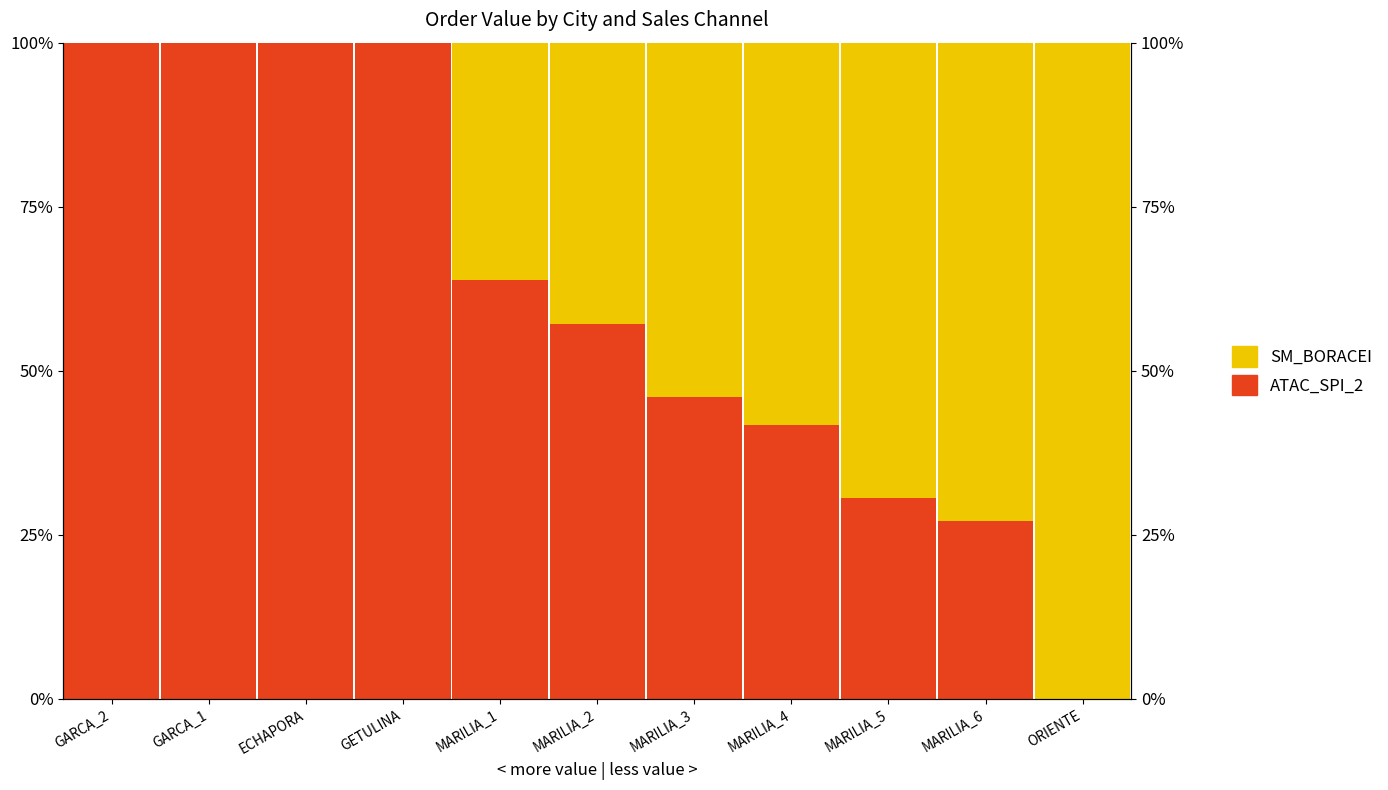

The value of ATAC_SPI_2 at GARCA_2 is 100.0. True or false?

True